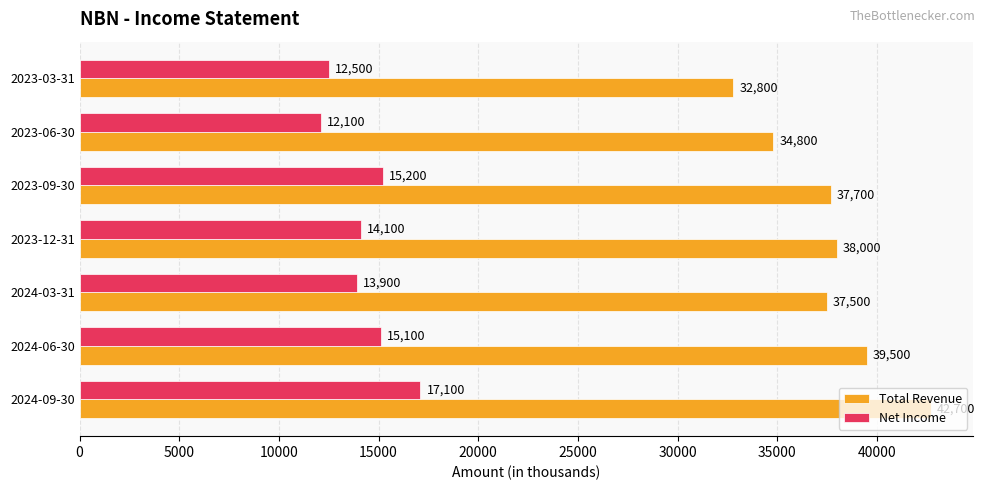

What is the average value of the Total Revenue series?

37571